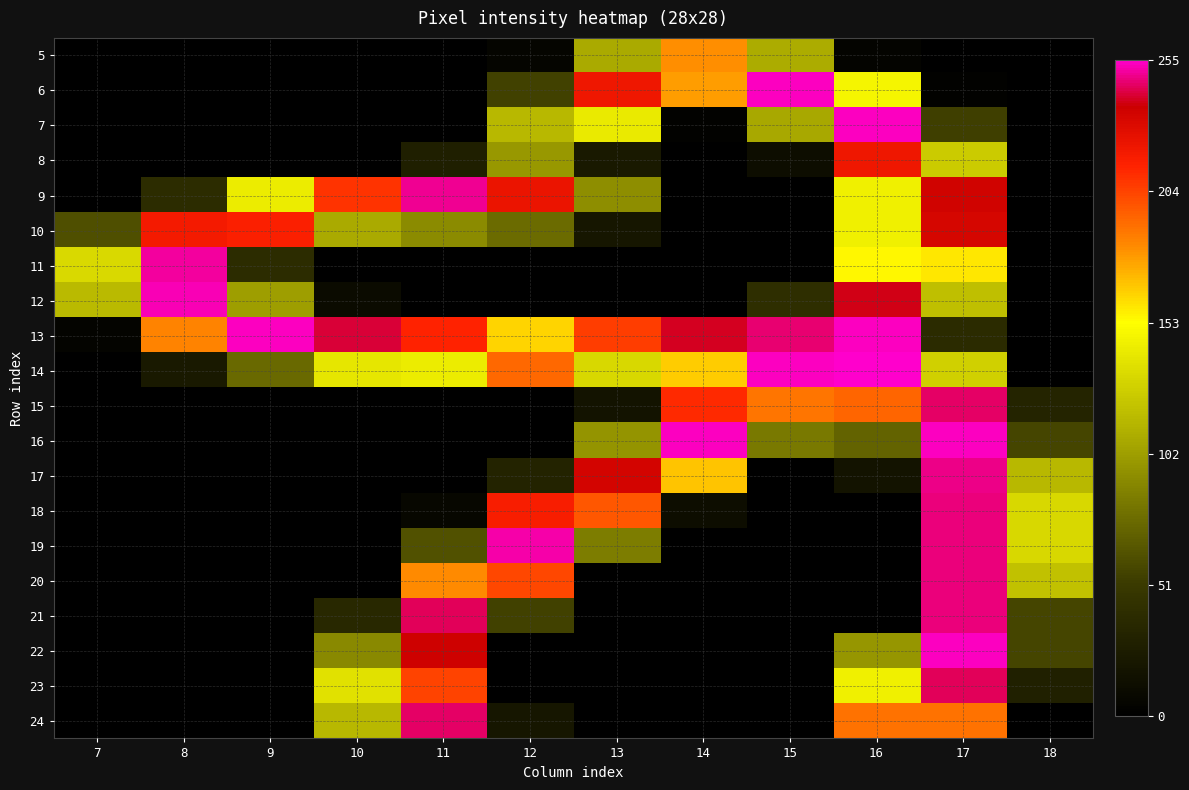

What is the total value across all series at 18?

731